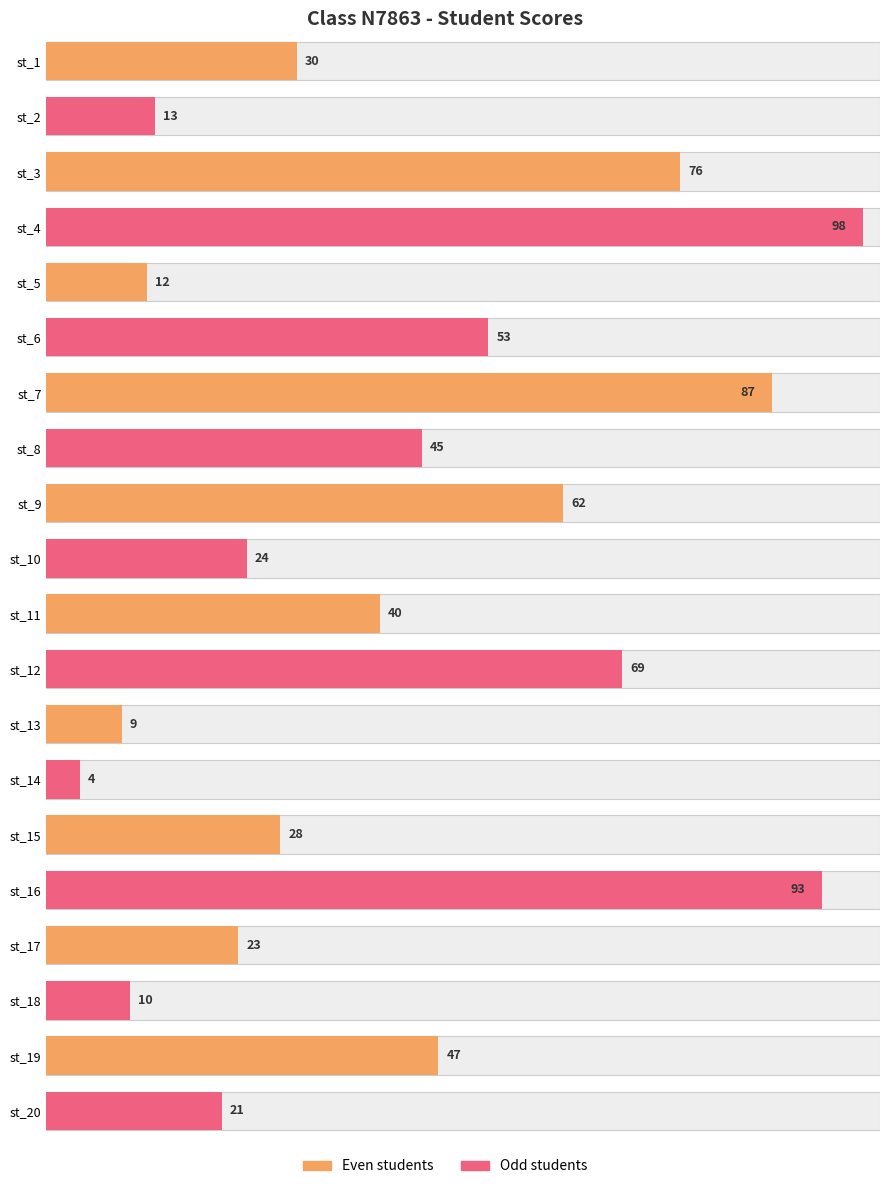

What is the average value?

42